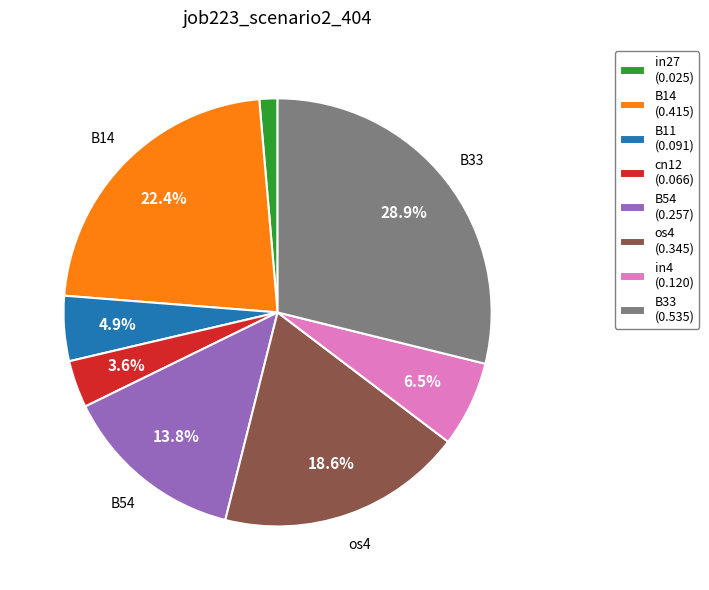

To the nearest percent, what percentage of the pie is B14?

22%